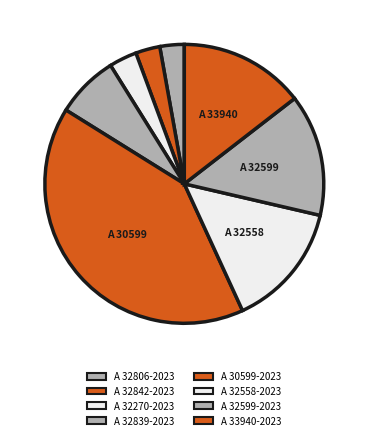

What is the change in value from A 32842-2023 to A 32270-2023?

+0.1